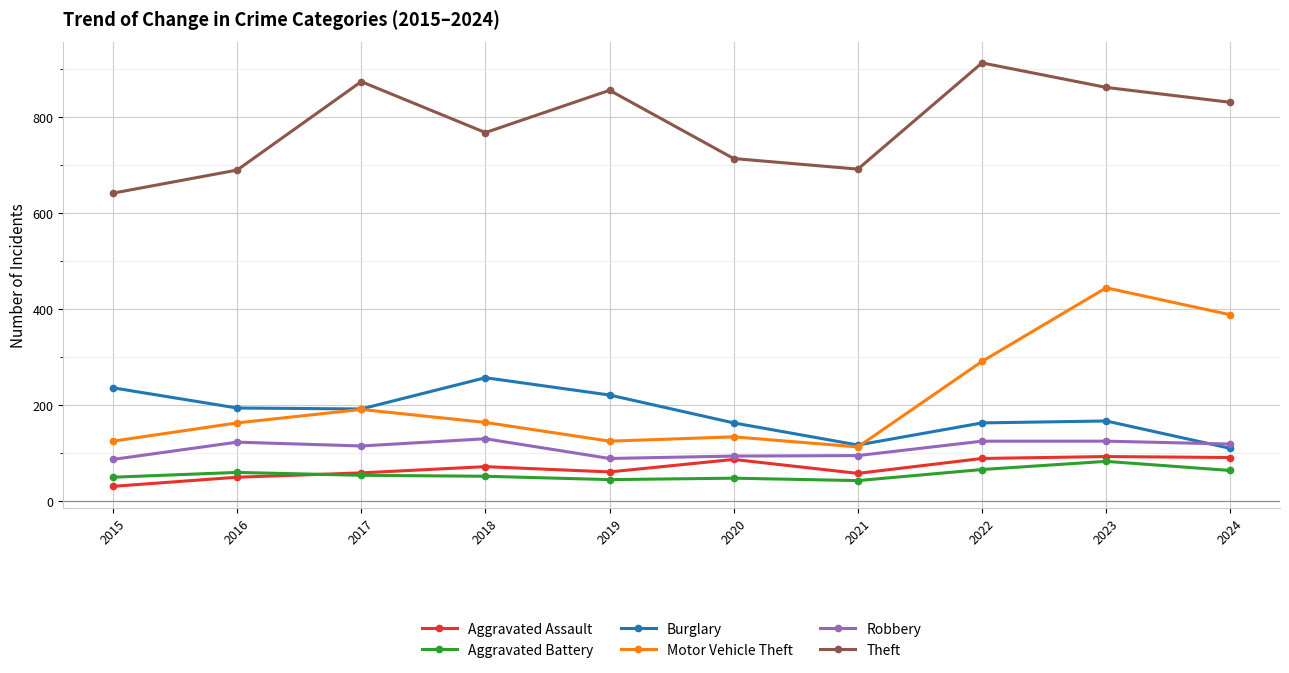

List the series in order of their peak value, highest first.

Theft, Motor Vehicle Theft, Burglary, Robbery, Aggravated Assault, Aggravated Battery